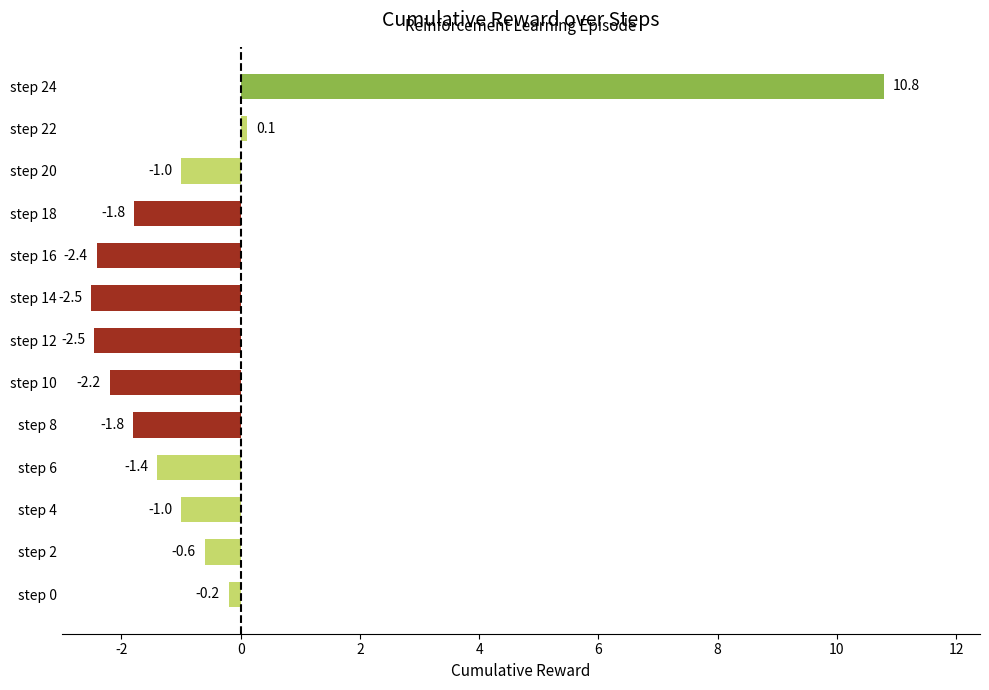

What is the difference between the maximum and minimum values?

13.3